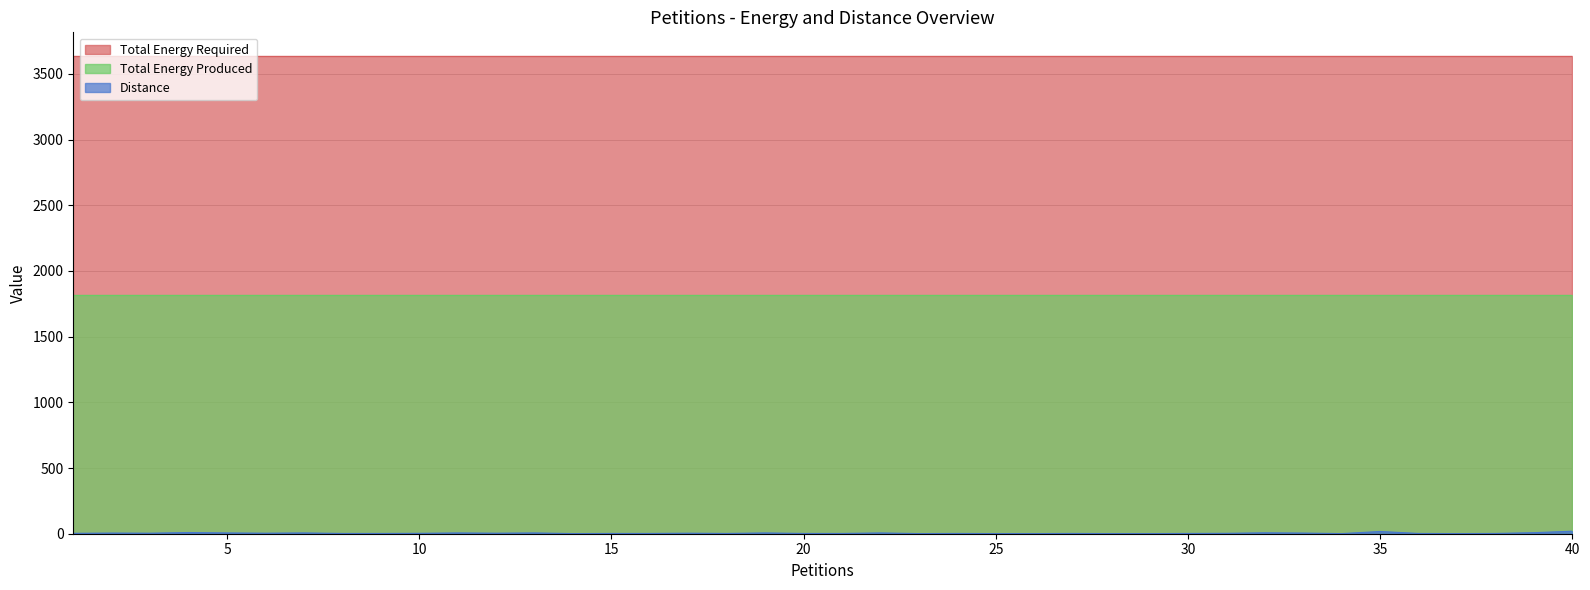

What is the total value across all series at 5?

5458